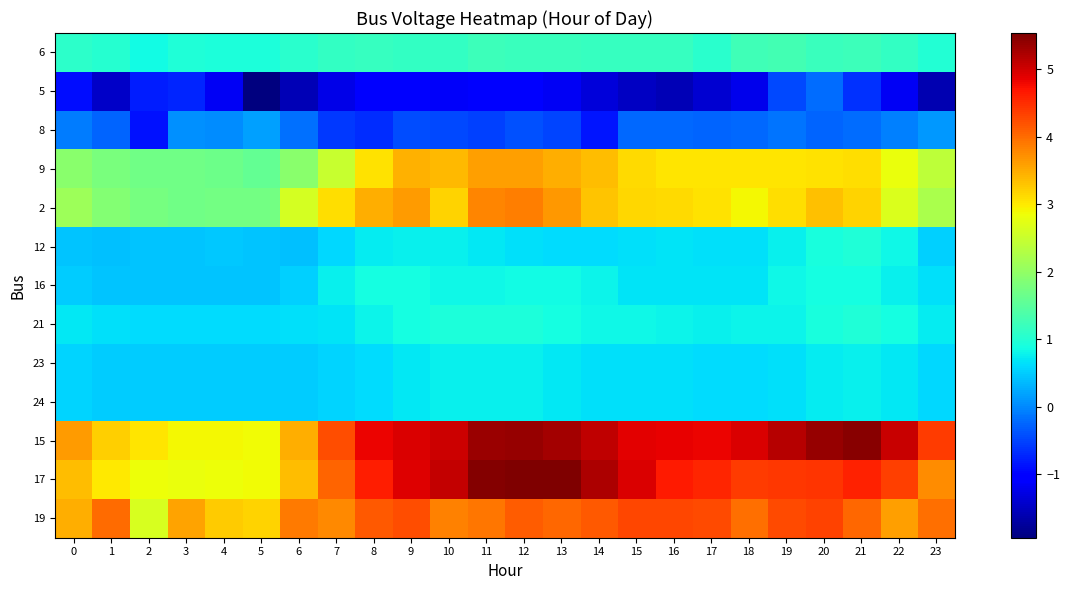

Reading left to right, list all the values displayed in this chart.

6: 0=1.1	1=1.0	2=0.8	3=1.0	4=0.9	5=0.9	6=1.0	7=1.1	8=1.2	9=1.1	10=1.1	11=1.2	12=1.2	13=1.2	14=1.2	15=1.2	16=1.2	17=1.0	18=1.3	19=1.3	20=1.2	21=1.2	22=1.1	23=1.0
5: 0=-0.9	1=-1.5	2=-0.8	3=-0.7	4=-1.2	5=-1.9	6=-1.6	7=-1.3	8=-1.1	9=-1.1	10=-1.1	11=-1.0	12=-1.1	13=-1.2	14=-1.4	15=-1.5	16=-1.6	17=-1.4	18=-1.2	19=-0.5	20=-0.2	21=-0.6	22=-1.2	23=-1.6
8: 0=-0.1	1=-0.3	2=-0.9	3=0.1	4=0.0	5=0.2	6=-0.2	7=-0.6	8=-0.7	9=-0.4	10=-0.5	11=-0.5	12=-0.4	13=-0.5	14=-0.8	15=-0.2	16=-0.2	17=-0.3	18=-0.2	19=-0.2	20=-0.2	21=-0.2	22=-0.0	23=0.1
9: 0=1.9	1=1.8	2=1.7	3=1.7	4=1.7	5=1.6	6=1.9	7=2.5	8=3.1	9=3.4	10=3.4	11=3.6	12=3.6	13=3.5	14=3.4	15=3.1	16=3.0	17=3.0	18=3.0	19=3.0	20=3.1	21=3.1	22=2.8	23=2.4
2: 0=2.1	1=1.9	2=1.8	3=1.7	4=1.7	5=1.7	6=2.6	7=3.1	8=3.5	9=3.6	10=3.2	11=3.8	12=3.8	13=3.6	14=3.3	15=3.1	16=3.1	17=3.1	18=2.9	19=3.1	20=3.3	21=3.2	22=2.7	23=2.2
12: 0=0.4	1=0.4	2=0.4	3=0.4	4=0.5	5=0.4	6=0.4	7=0.6	8=0.7	9=0.8	10=0.8	11=0.7	12=0.6	13=0.6	14=0.6	15=0.7	16=0.7	17=0.7	18=0.6	19=0.7	20=0.9	21=1.0	22=0.8	23=0.5
16: 0=0.5	1=0.4	2=0.4	3=0.4	4=0.4	5=0.4	6=0.5	7=0.8	8=0.9	9=0.9	10=0.8	11=0.8	12=0.8	13=0.8	14=0.8	15=0.7	16=0.7	17=0.7	18=0.7	19=0.8	20=0.9	21=0.9	22=0.8	23=0.6
21: 0=0.7	1=0.6	2=0.6	3=0.6	4=0.6	5=0.6	6=0.6	7=0.7	8=0.8	9=0.9	10=0.9	11=0.9	12=0.9	13=0.9	14=0.8	15=0.8	16=0.8	17=0.8	18=0.8	19=0.8	20=0.9	21=1.0	22=0.9	23=0.7
23: 0=0.6	1=0.5	2=0.5	3=0.5	4=0.5	5=0.5	6=0.5	7=0.5	8=0.6	9=0.7	10=0.7	11=0.8	12=0.8	13=0.7	14=0.7	15=0.6	16=0.6	17=0.6	18=0.6	19=0.6	20=0.7	21=0.8	22=0.7	23=0.6
24: 0=0.6	1=0.5	2=0.5	3=0.5	4=0.5	5=0.5	6=0.5	7=0.5	8=0.6	9=0.7	10=0.7	11=0.8	12=0.8	13=0.7	14=0.7	15=0.6	16=0.6	17=0.6	18=0.6	19=0.6	20=0.7	21=0.8	22=0.7	23=0.6
15: 0=3.6	1=3.2	2=3.1	3=2.9	4=2.9	5=2.9	6=3.5	7=4.3	8=4.8	9=4.9	10=5.0	11=5.3	12=5.4	13=5.3	14=5.1	15=4.9	16=4.8	17=4.8	18=4.9	19=5.2	20=5.4	21=5.5	22=5.1	23=4.4
17: 0=3.4	1=3.0	2=2.8	3=2.8	4=2.8	5=2.9	6=3.4	7=4.1	8=4.6	9=4.9	10=5.1	11=5.5	12=5.5	13=5.5	14=5.2	15=4.9	16=4.6	17=4.6	18=4.4	19=4.4	20=4.5	21=4.6	22=4.3	23=3.7
19: 0=3.5	1=4.0	2=2.6	3=3.6	4=3.3	5=3.2	6=3.9	7=3.8	8=4.1	9=4.2	10=3.8	11=3.9	12=4.1	13=4.0	14=4.1	15=4.3	16=4.3	17=4.3	18=4.0	19=4.3	20=4.3	21=4.0	22=3.6	23=4.0